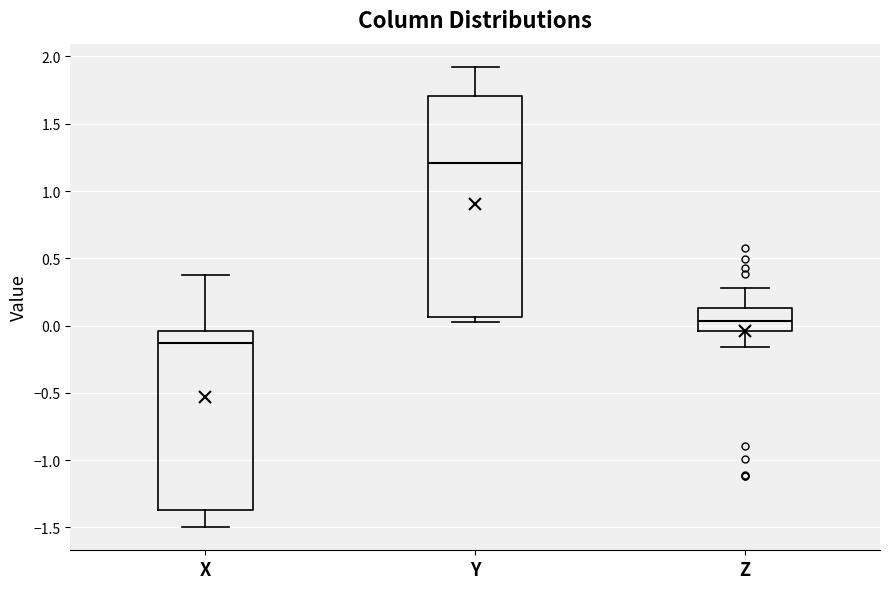

Reading left to right, read every box against the y-axis: the position of its median line, the range the box covers, and the ends of its whiskers. The values are not printed on the chart, so give them approximately, as read against the axis.

X: median -0.15, box -1.35 to -0.05, whiskers -1.50 to 0.35
Y: median 1.20, box 0.05 to 1.70, whiskers 0.05 (just below the box's lower edge) to 1.90
Z: median 0.05, box -0.05 to 0.15, whiskers -0.15 to 0.30